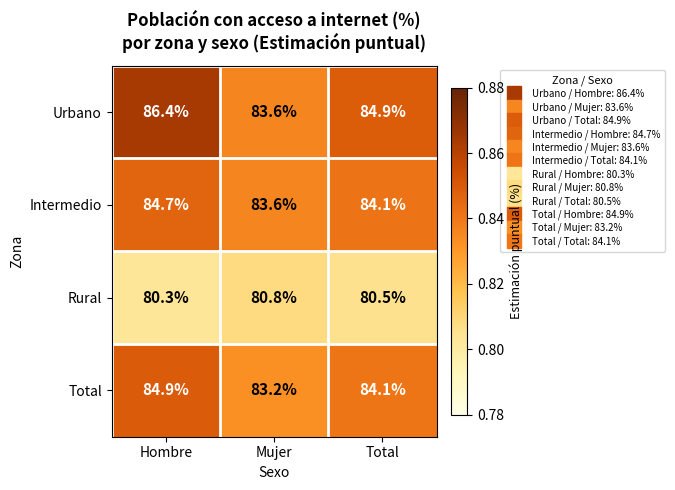

List the series in order of their peak value, lowest first.

Rural, Intermedio, Total, Urbano